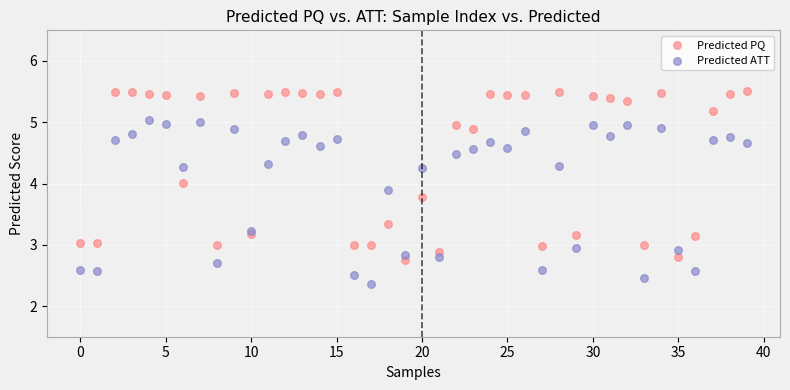

Which series reaches the maximum Y coordinate?

Predicted PQ